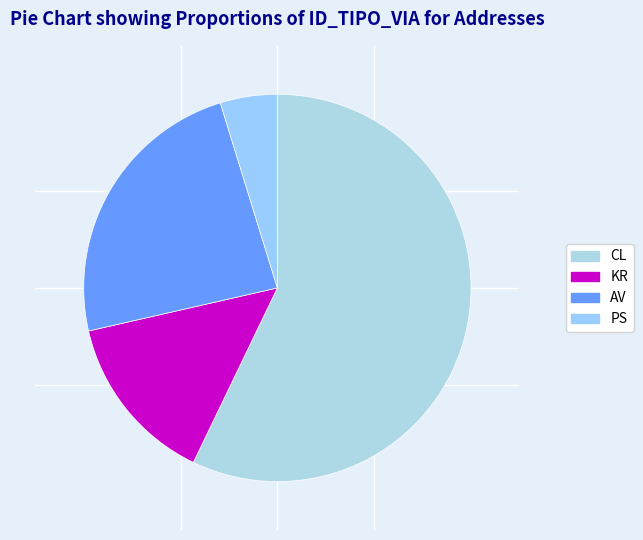

To the nearest percent, what is the average slice percentage?

25%